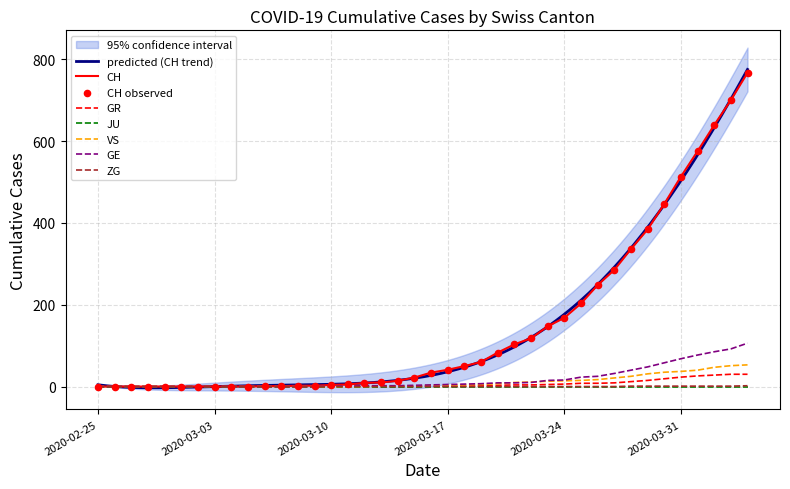

At which category is the sum across all series the highest?

2020-04-04